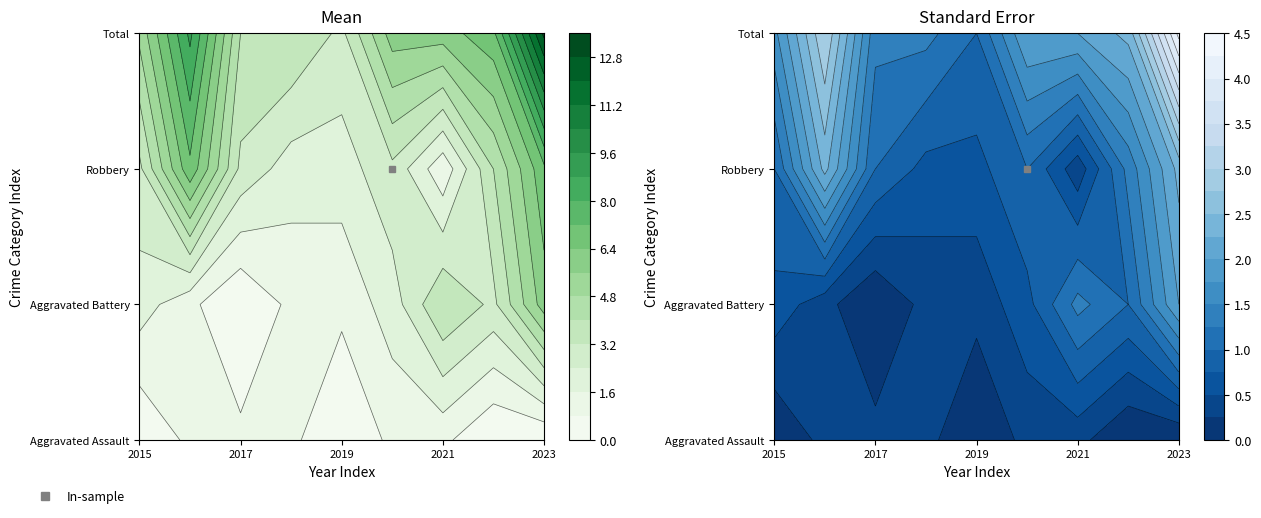

At how many categories does at least one series exceed 10?

1